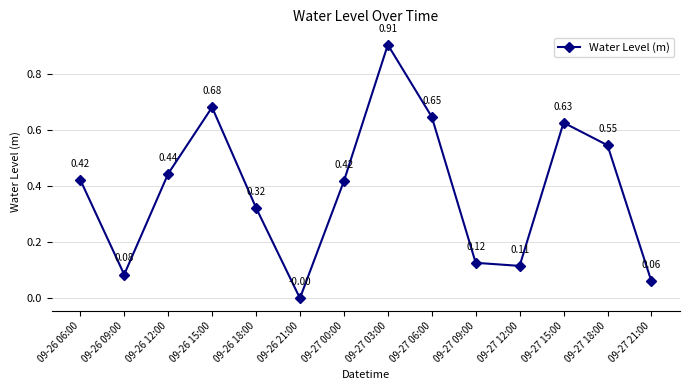

What is the change in value from 09-26 06:00 to 09-27 12:00?

-0.3